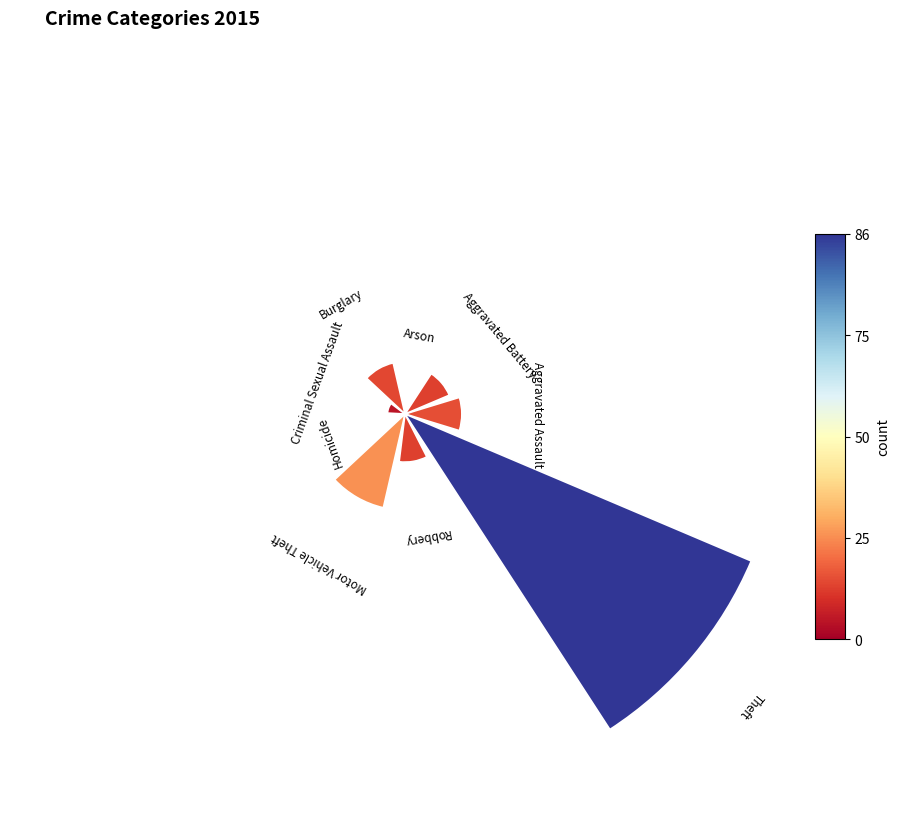

Count the number of slices in the pie.

9